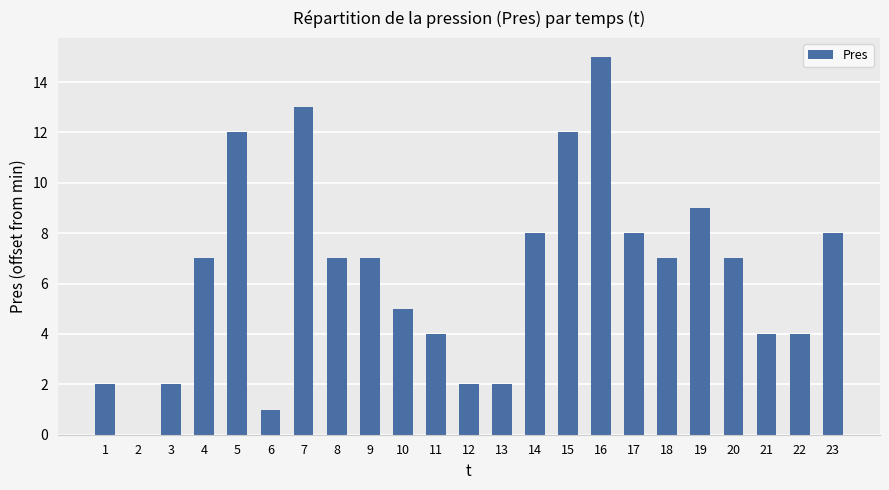

What is the difference between the values at 7 and 1?

11